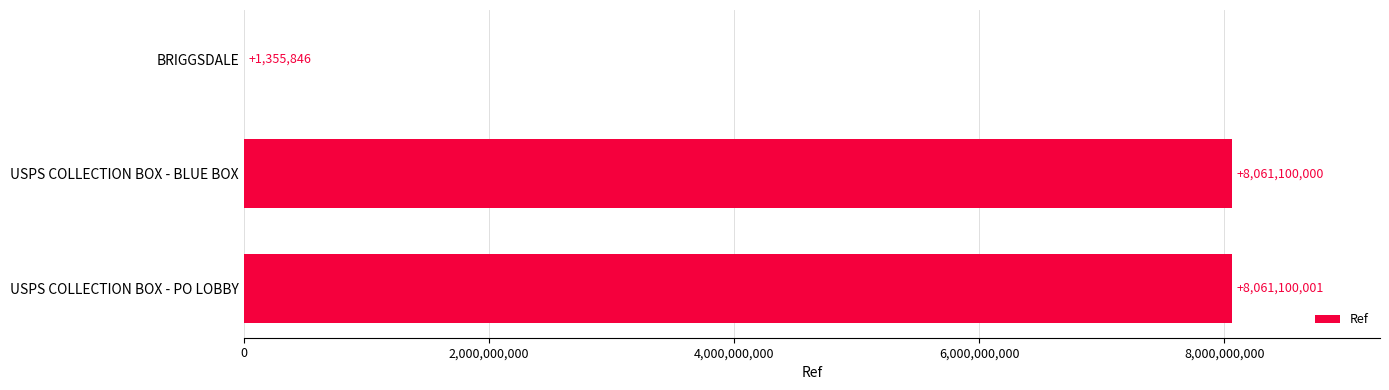

At which category does the chart reach its peak across all series?

USPS COLLECTION BOX - PO LOBBY